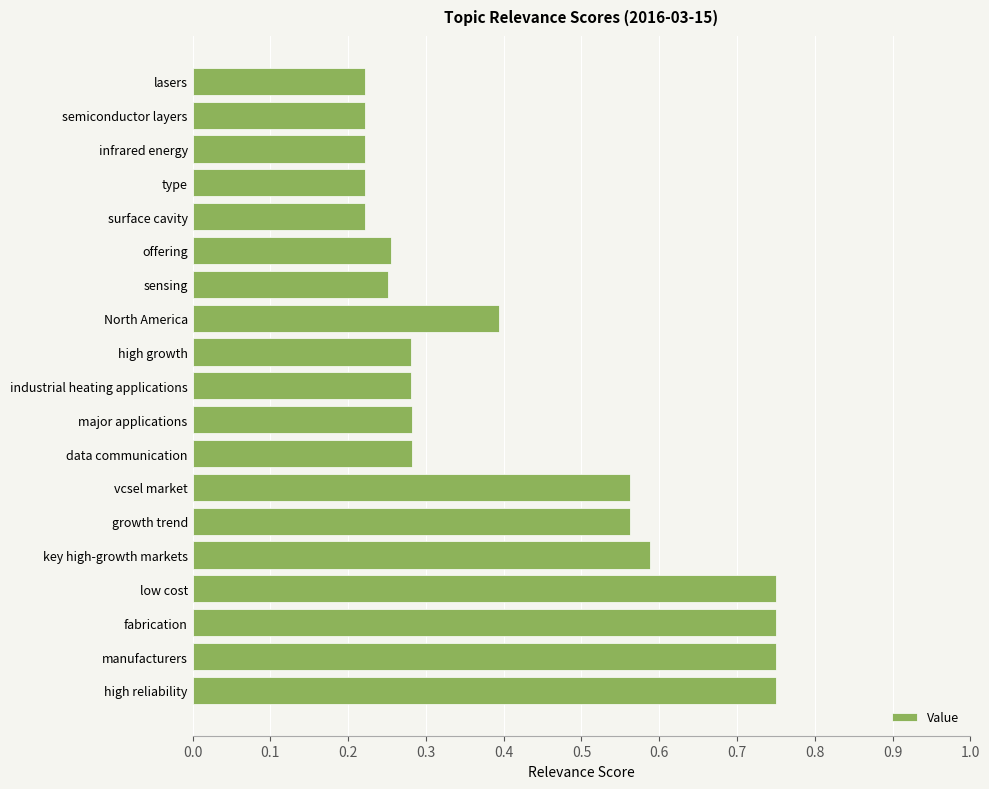

The chart shows a value of 1.0 at fabrication. True or false?

False